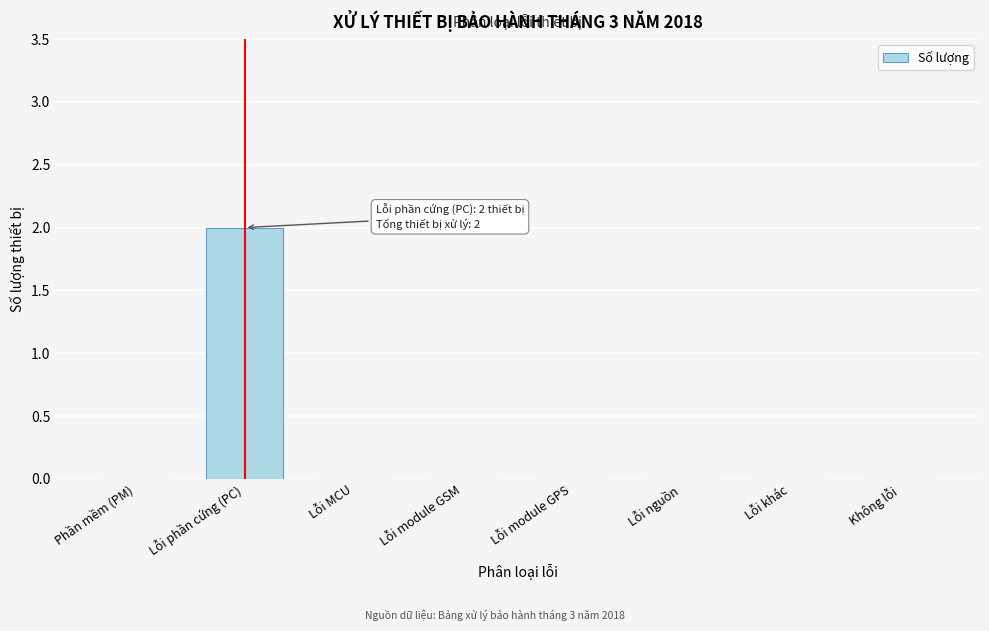

Reading left to right, what are all the values shown in this chart?

Phần mềm (PM)=0	Lỗi phần cứng (PC)=2	Lỗi MCU=0	Lỗi module GSM=0	Lỗi module GPS=0	Lỗi nguồn=0	Lỗi khác=0	Không lỗi=0